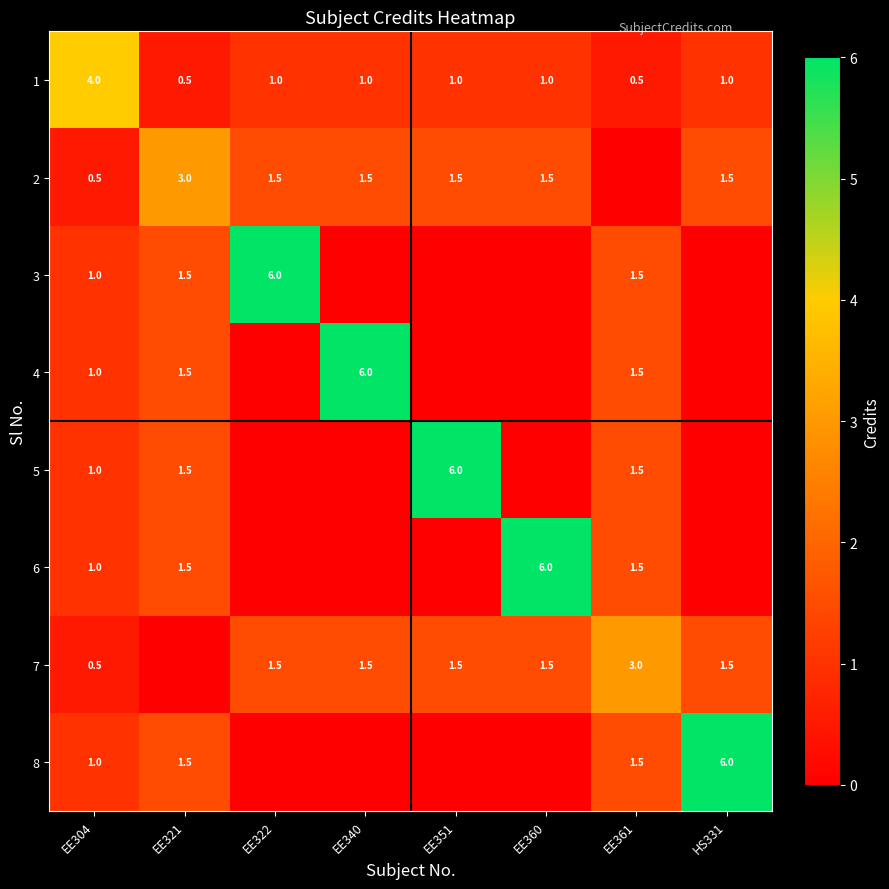

Which category has the highest value across all series?

EE322